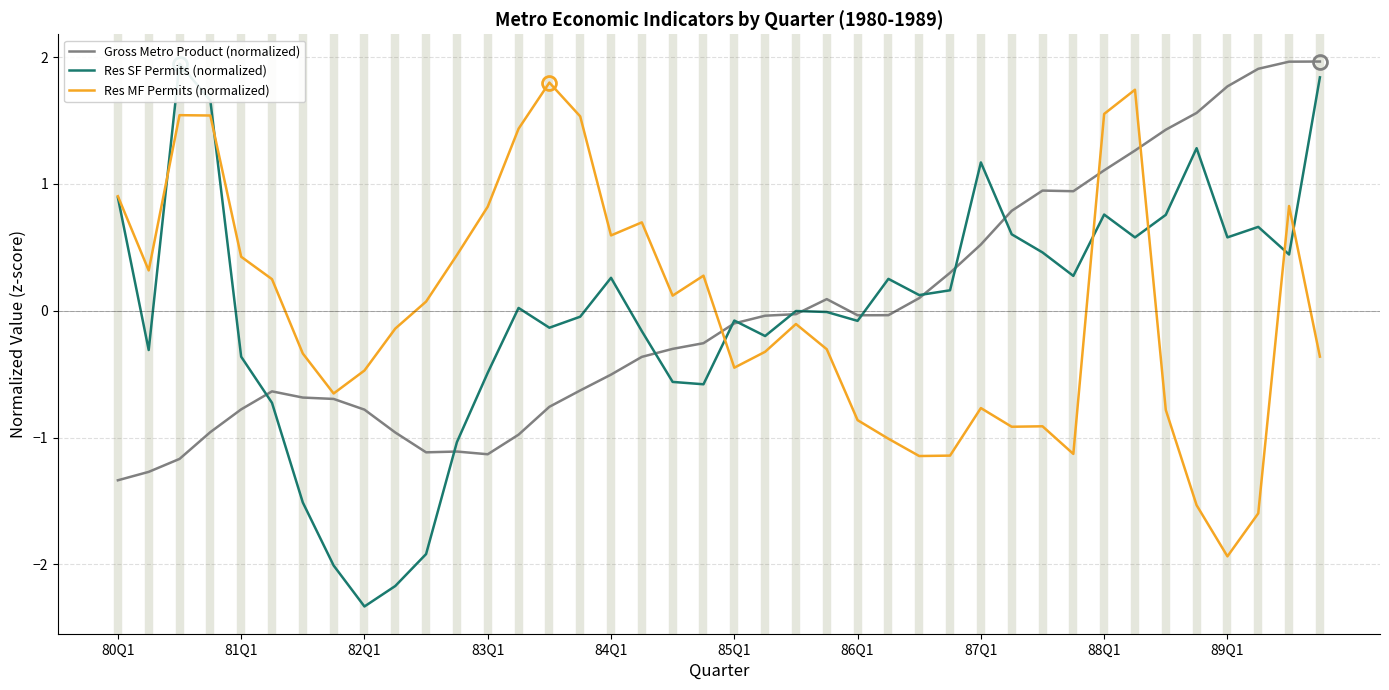

The Res MF Permits (normalized) series shows 1.5 at 80Q1. True or false?

False